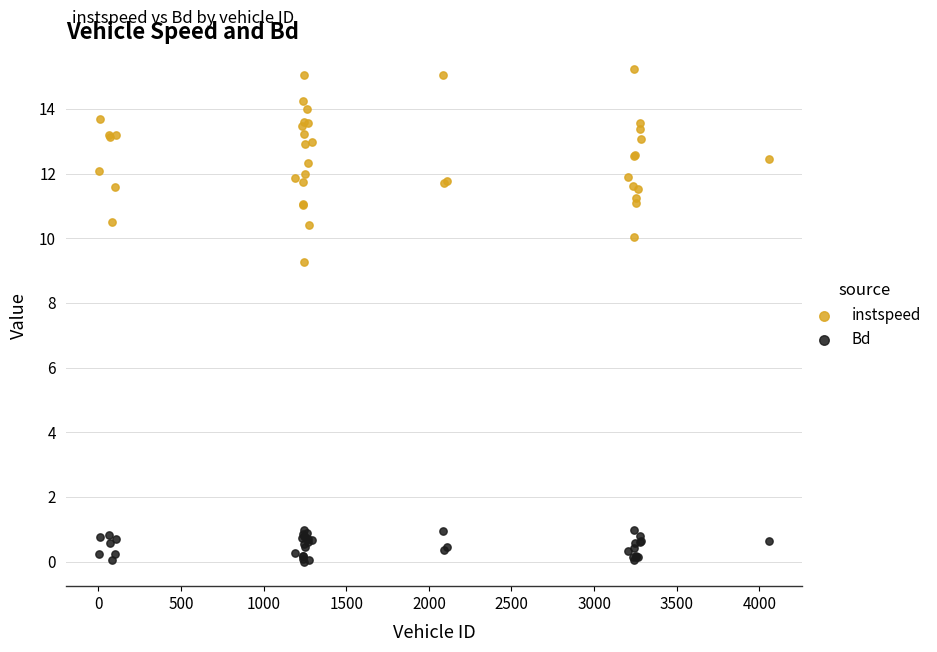

Which series reaches the maximum Y coordinate?

instspeed